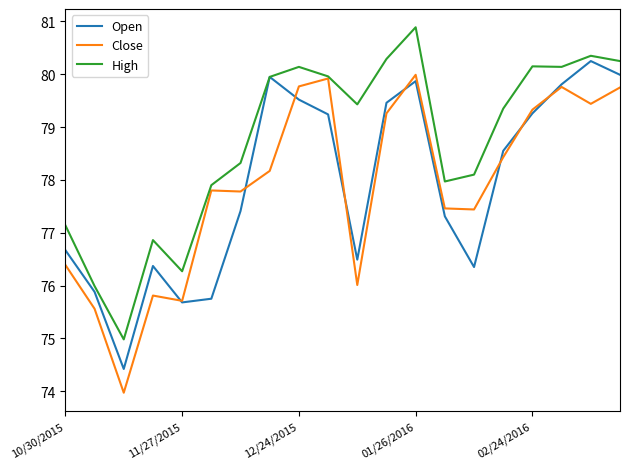

Which series has the largest total across all categories?

High